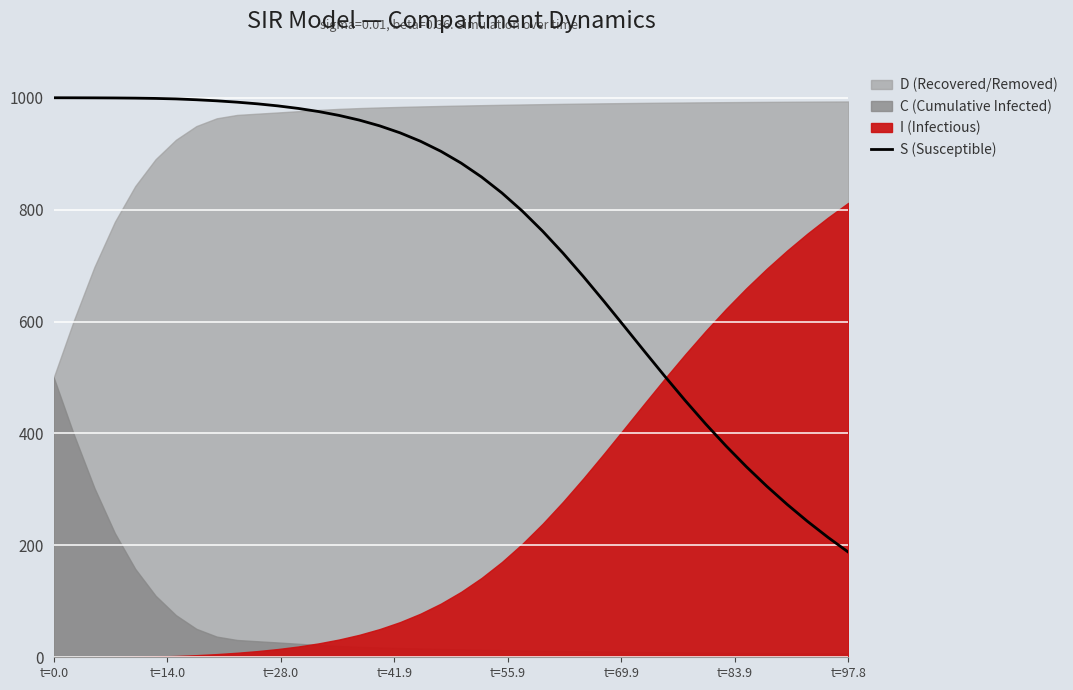

What is the value of the 25th point from the left?

761.4